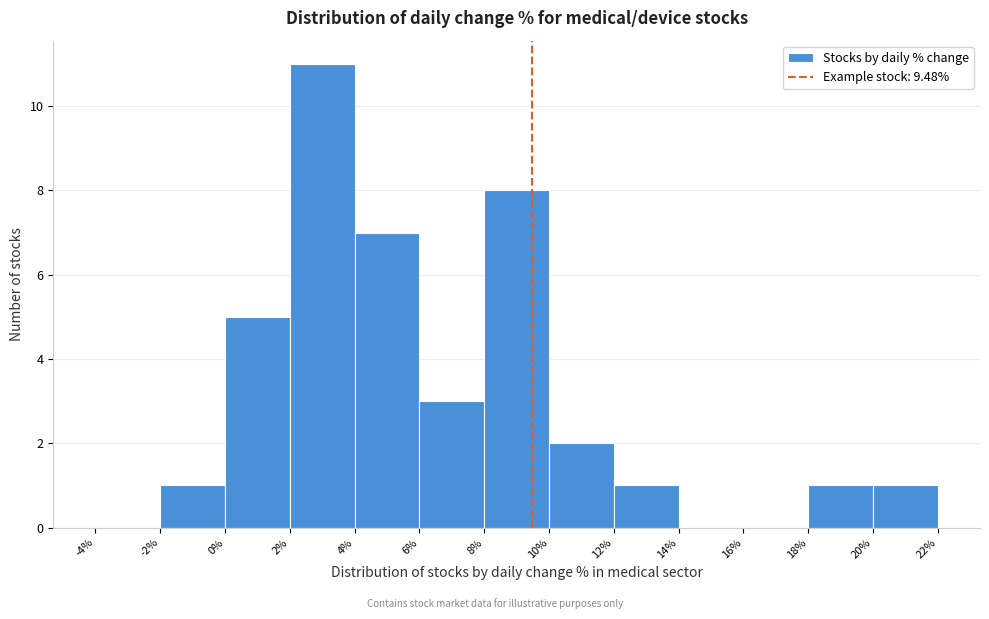

Over which range of the x-axis is the bar tallest?

2% to 4%